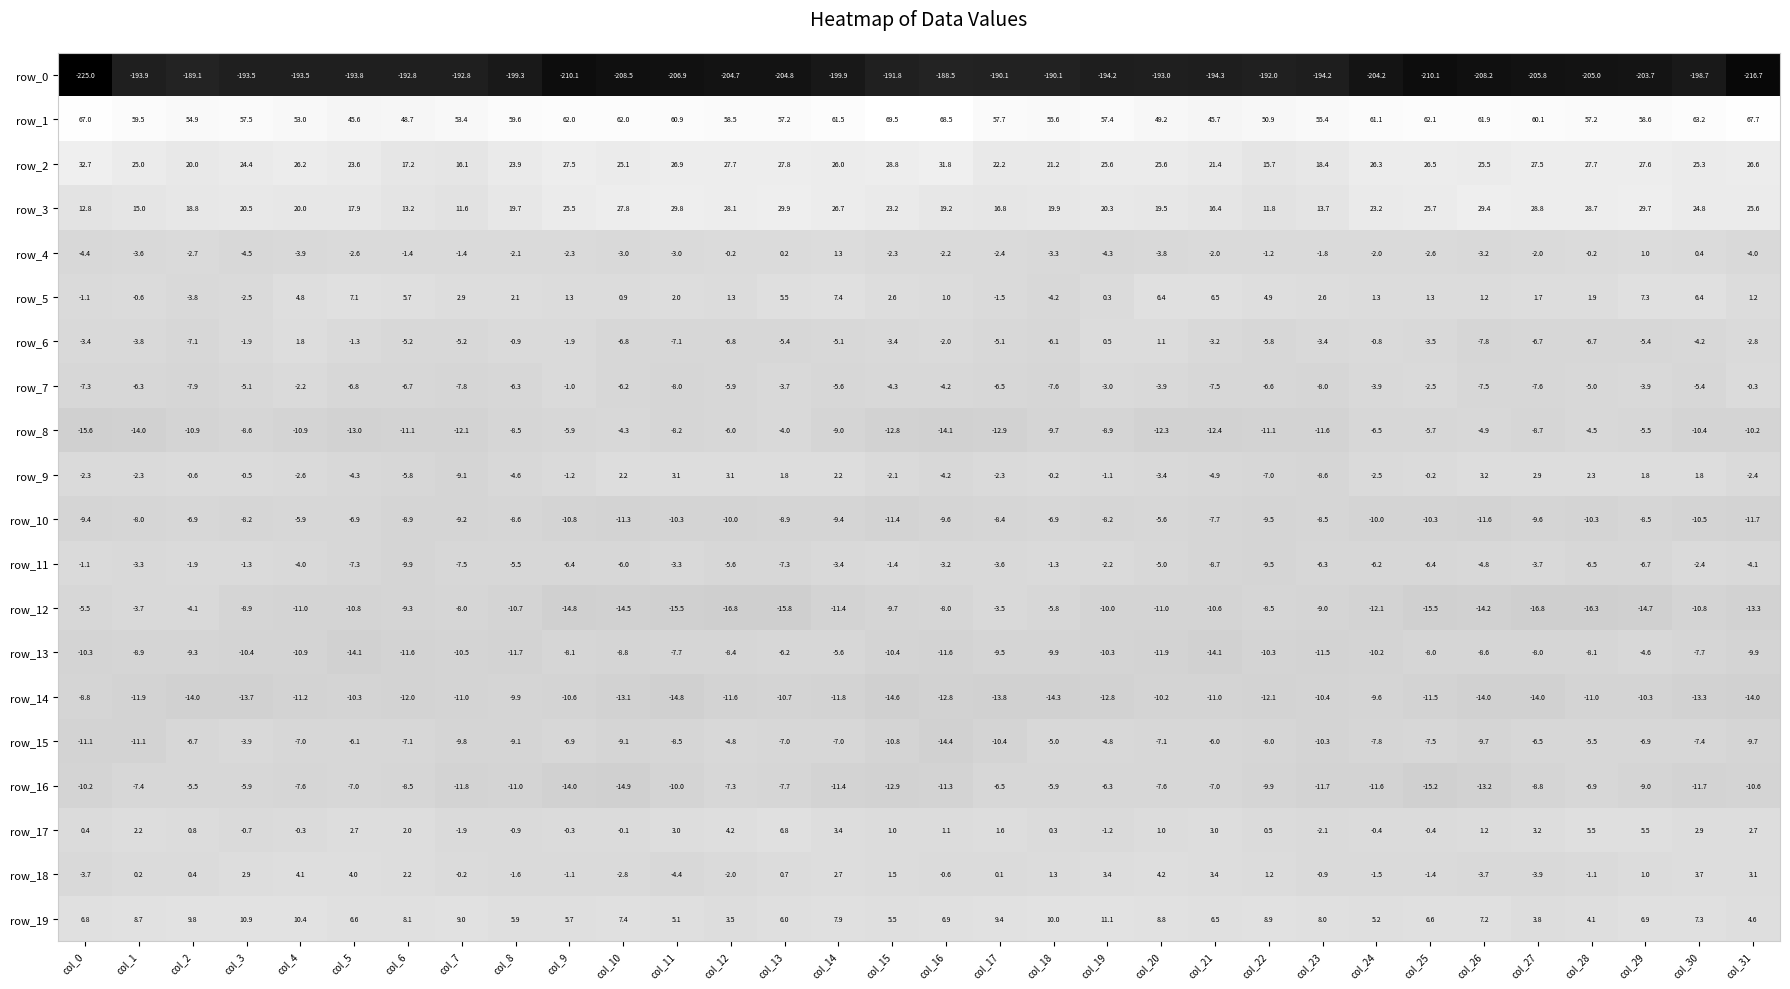

Rank the series by their maximum value, from highest to lowest.

row_1, row_2, row_3, row_19, row_5, row_17, row_18, row_9, row_6, row_4, row_7, row_11, row_12, row_15, row_8, row_13, row_16, row_10, row_14, row_0